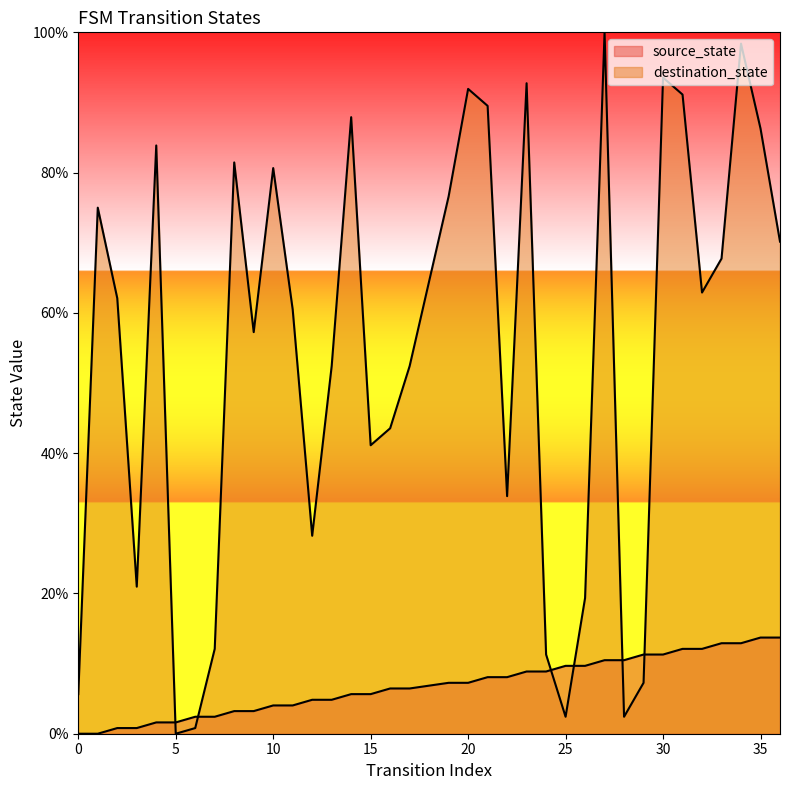

List the series in order of their overall mean, lowest first.

source_state, destination_state